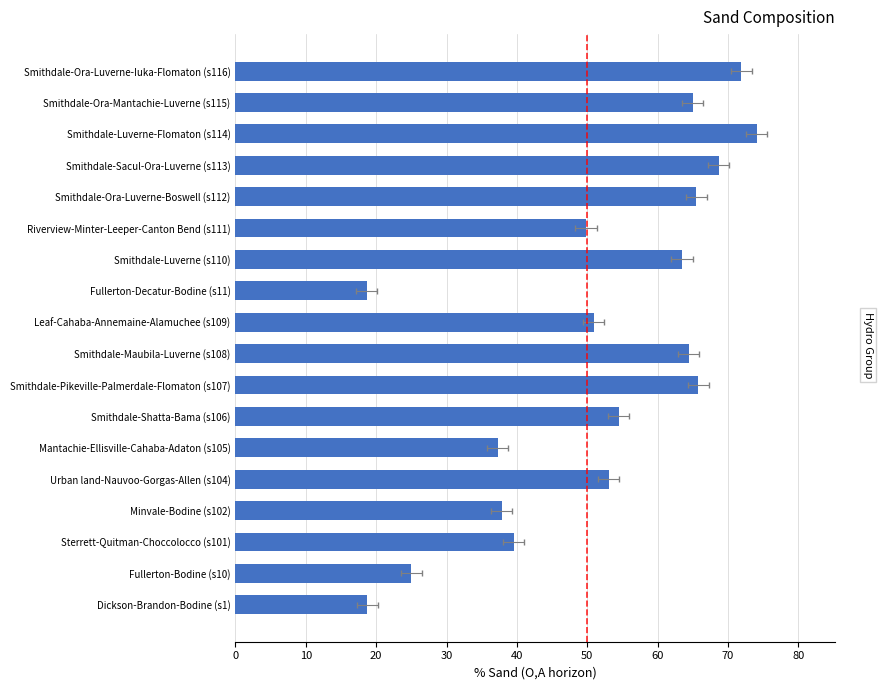

What is the difference between the maximum and minimum values?

55.4